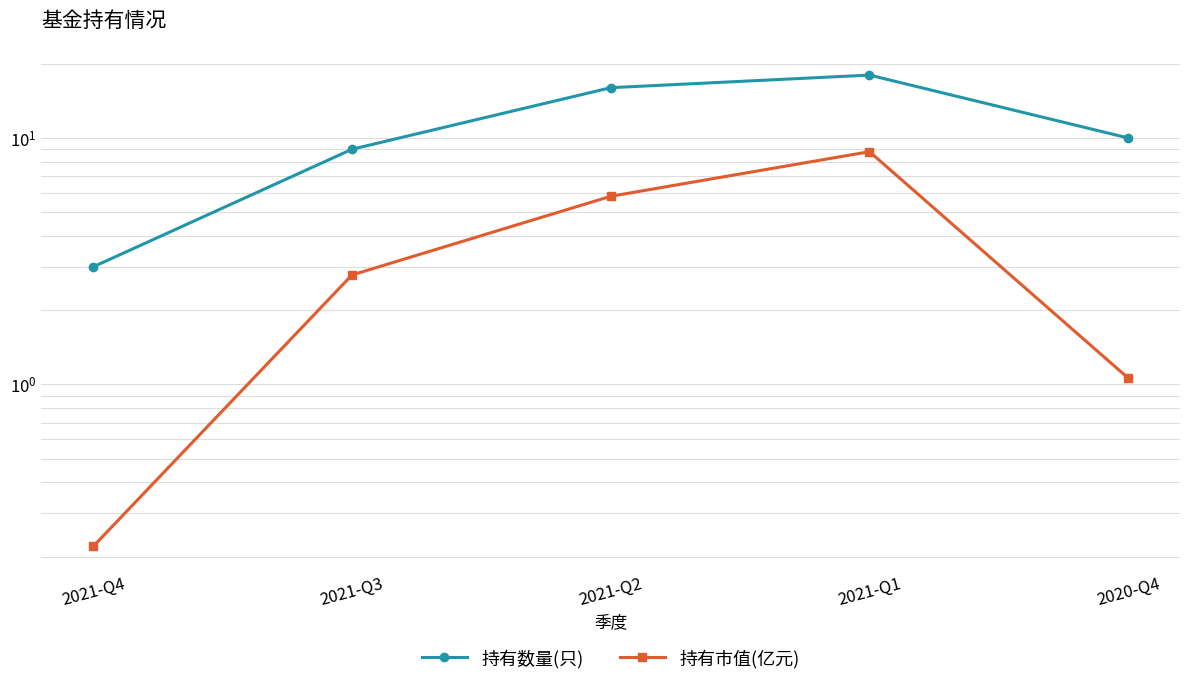

At which label does 持有市值(亿元) first exceed 2?

2021-Q3